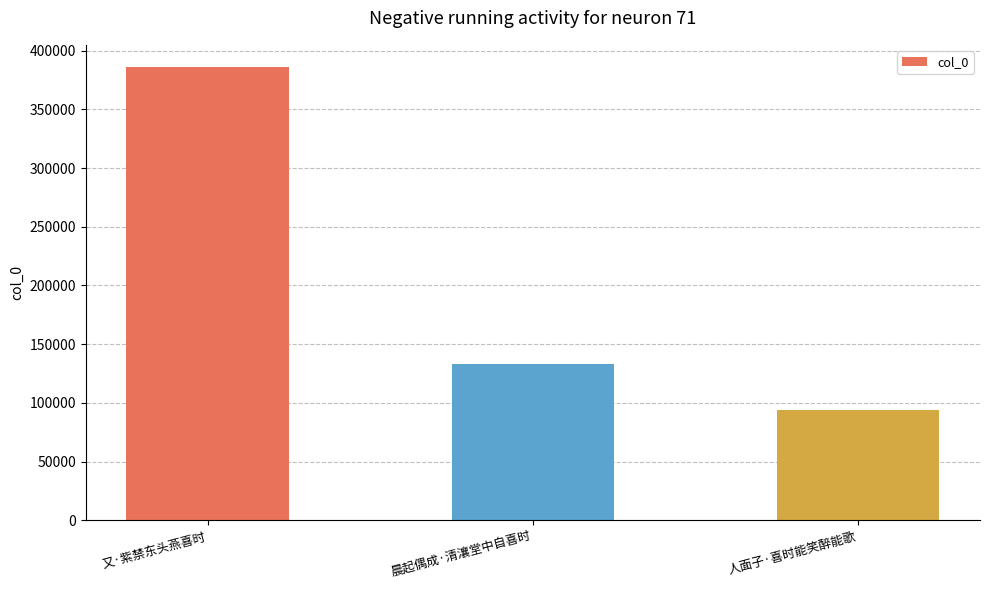

What is the minimum value shown in the chart?

94318